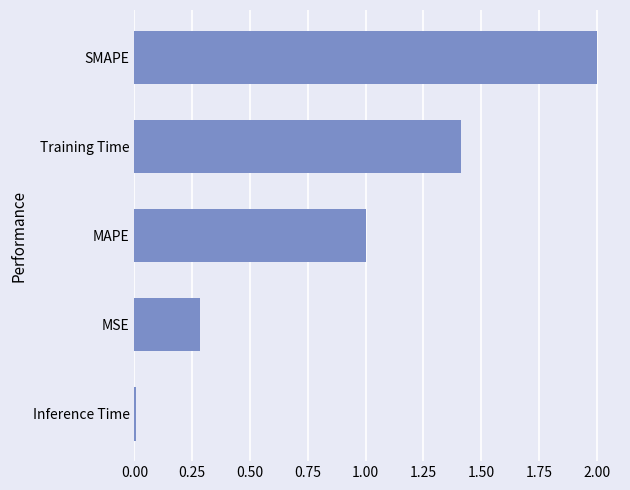

What is the difference between the maximum and second lowest values?

1.7